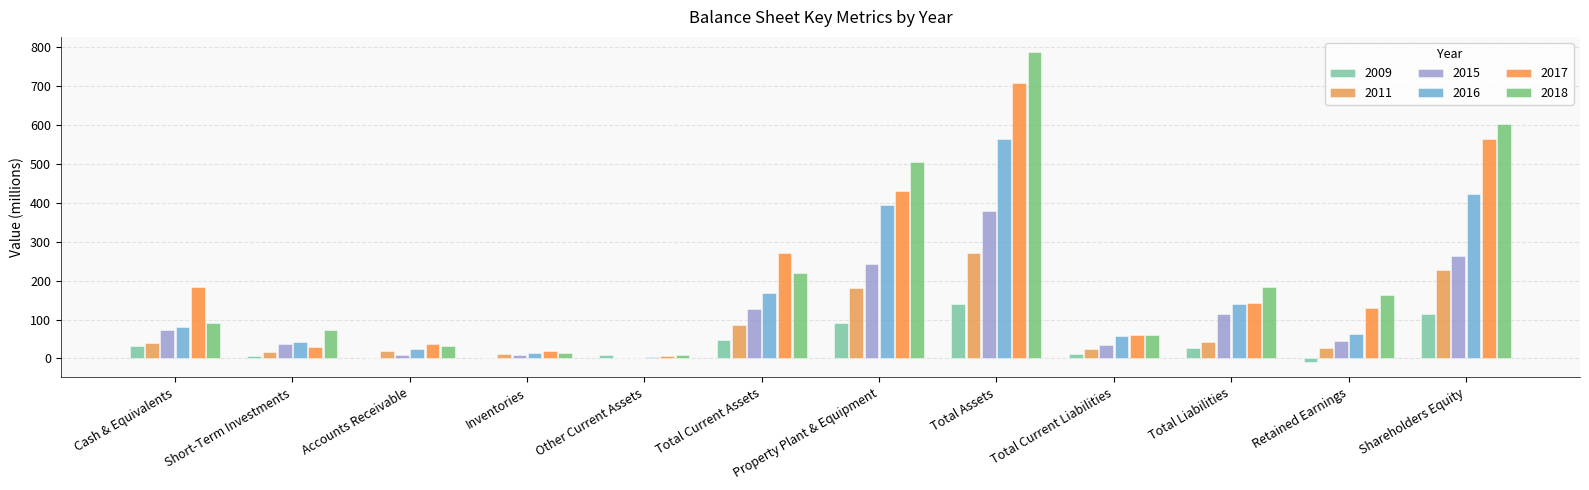

How many data points does each series have?

12